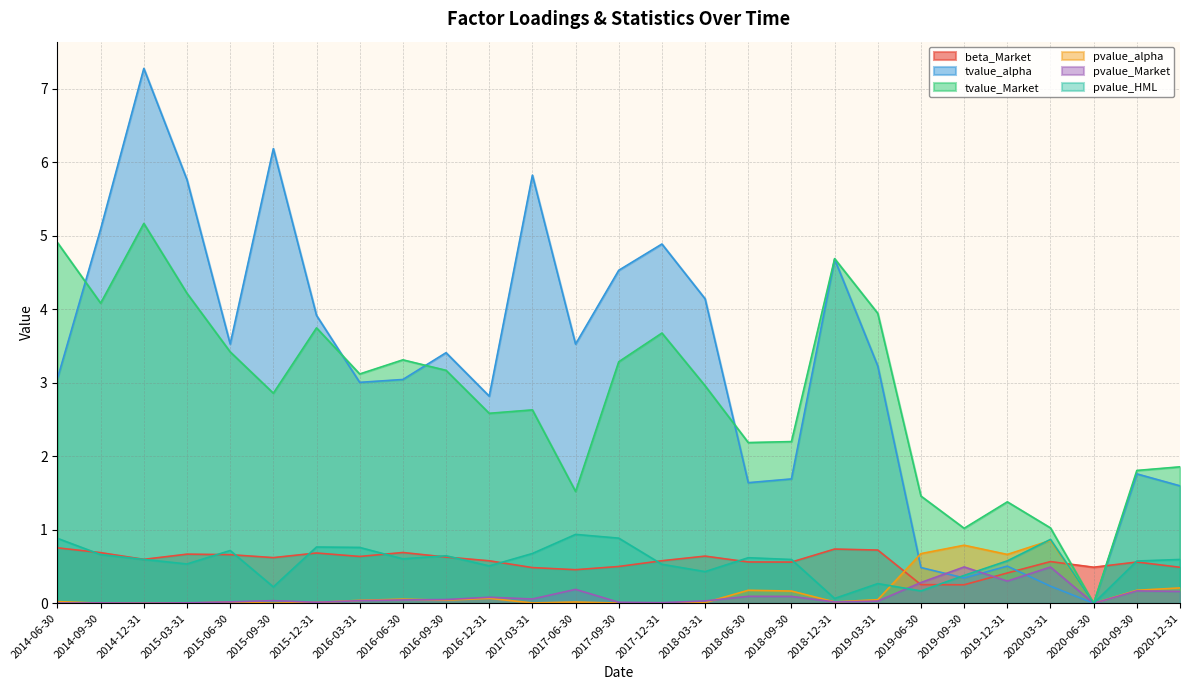

What is the average value of the tvalue_Market series?

2.8